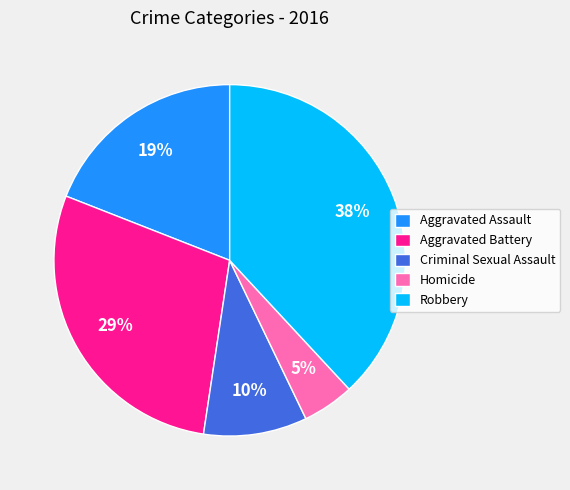

Between Aggravated Assault and Aggravated Battery, which is larger?

Aggravated Battery